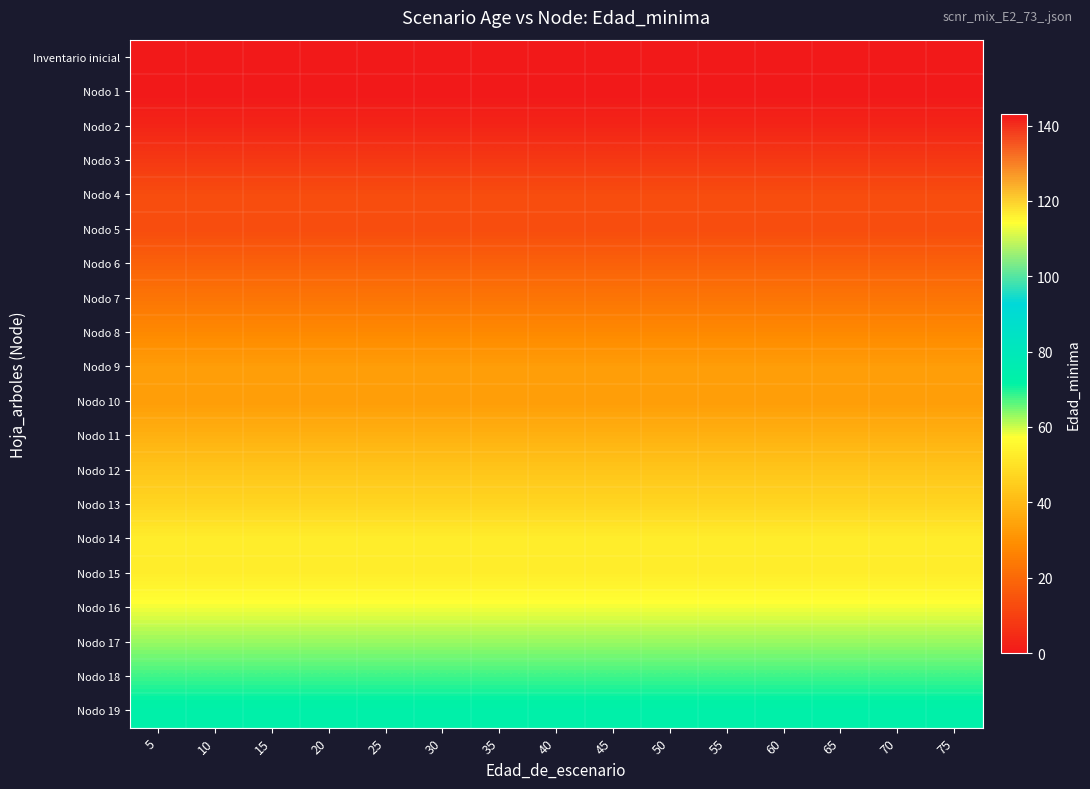

Reading right to left, list all the values displayed in this chart.

row_0: 0	0	0	0	0	0	0	0	0	0	0	0	0	0	0
row_1: 0	0	0	0	0	0	0	0	0	0	0	0	0	0	0
row_2: 3	3	3	3	3	3	3	3	3	3	3	3	3	3	3
row_3: 8	8	8	8	8	8	8	8	8	8	8	8	8	8	8
row_4: 13	13	13	13	13	13	13	13	13	13	13	13	13	13	13
row_5: 13	13	13	13	13	13	13	13	13	13	13	13	13	13	13
row_6: 18	18	18	18	18	18	18	18	18	18	18	18	18	18	18
row_7: 23	23	23	23	23	23	23	23	23	23	23	23	23	23	23
row_8: 28	28	28	28	28	28	28	28	28	28	28	28	28	28	28
row_9: 33	33	33	33	33	33	33	33	33	33	33	33	33	33	33
row_10: 33	33	33	33	33	33	33	33	33	33	33	33	33	33	33
row_11: 38	38	38	38	38	38	38	38	38	38	38	38	38	38	38
row_12: 43	43	43	43	43	43	43	43	43	43	43	43	43	43	43
row_13: 47	47	47	47	47	47	47	47	47	47	47	47	47	47	47
row_14: 53	53	53	53	53	53	53	53	53	53	53	53	53	53	53
row_15: 53	53	53	53	53	53	53	53	53	53	53	53	53	53	53
row_16: 58	58	58	58	58	58	58	58	58	58	58	58	58	58	58
row_17: 63	63	63	63	63	63	63	63	63	63	63	63	63	63	63
row_18: 68	68	68	68	68	68	68	68	68	68	68	68	68	68	68
row_19: 73	73	73	73	73	73	73	73	73	73	73	73	73	73	73